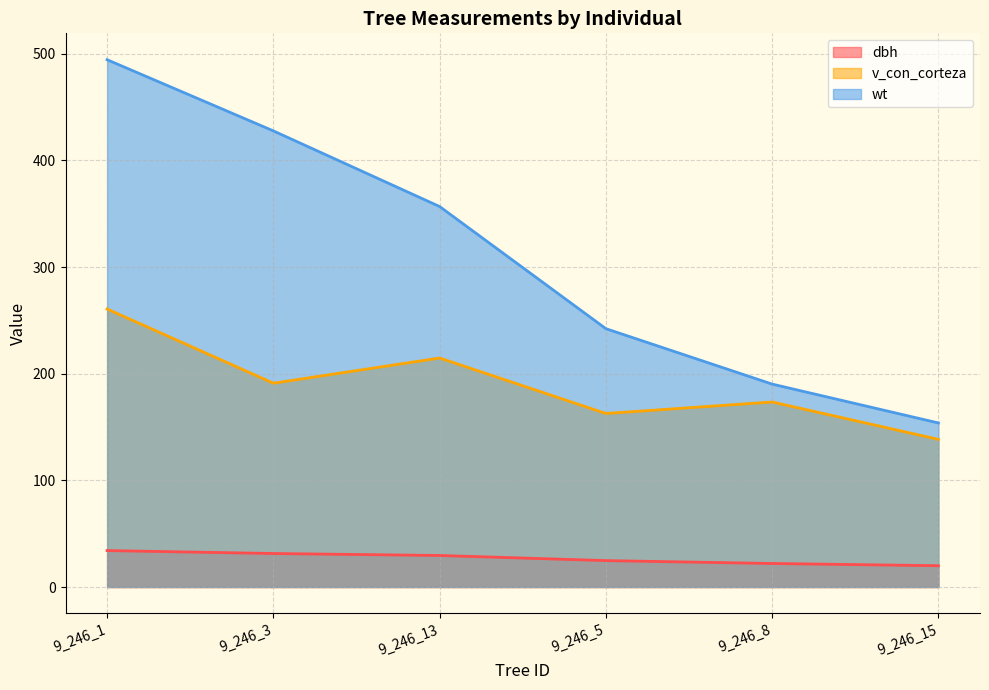

Reading left to right, transcribe all the data shown in this chart.

dbh: 34.2	31.4	29.6	24.8	22.1	20.0
v_con_corteza: 260.7	191.1	214.7	162.7	173.5	138.5
wt: 494.4	427.7	356.8	242.2	190.3	153.8